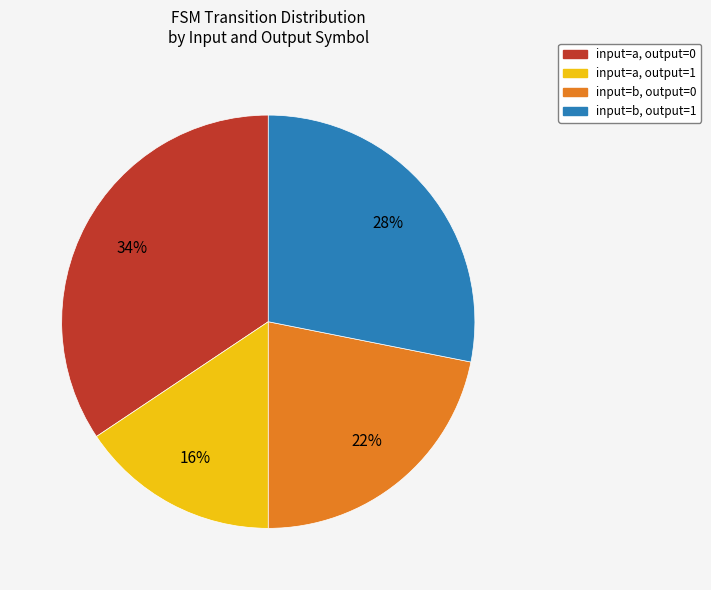

To the nearest percent, what is the average slice percentage?

25%